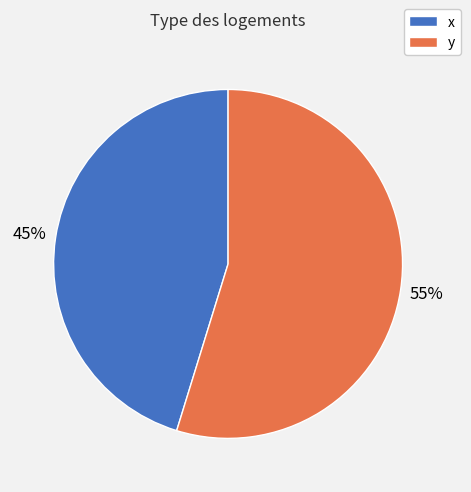

Count the number of slices in the pie.

2